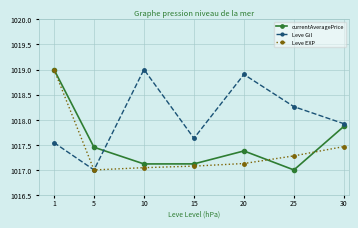

What is the total value across all series at 5?

3051.5